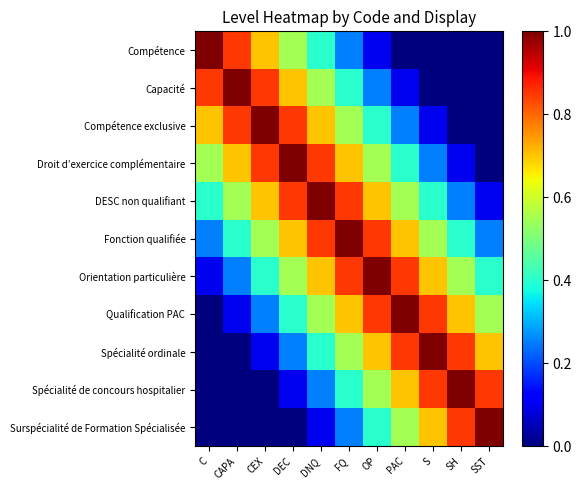

At CAPA, list the series in order from smallest to largest.

Spécialité ordinale, Spécialité de concours hospitalier, Surspécialité de Formation Spécialisée, Qualification PAC, Orientation particulière, Fonction qualifiée, DESC non qualifiant, Droit d’exercice complémentaire, Compétence, Compétence exclusive, Capacité